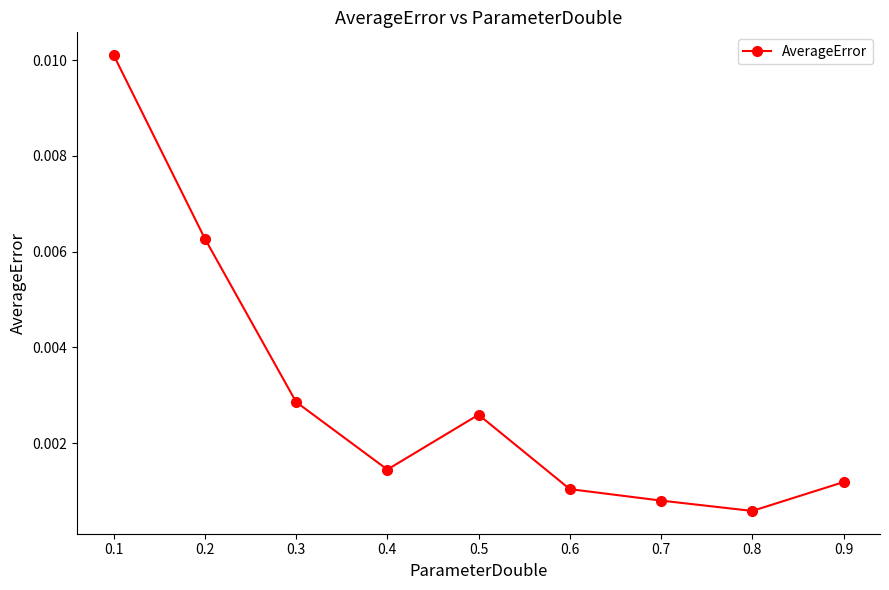

Where is the data nearest to the value 0?

0.8